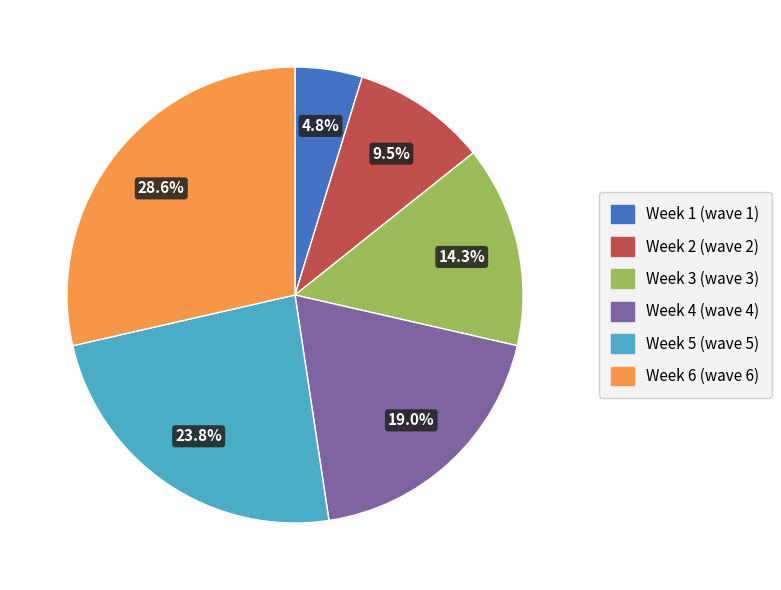

What is the smallest slice in the pie chart?

Week 1